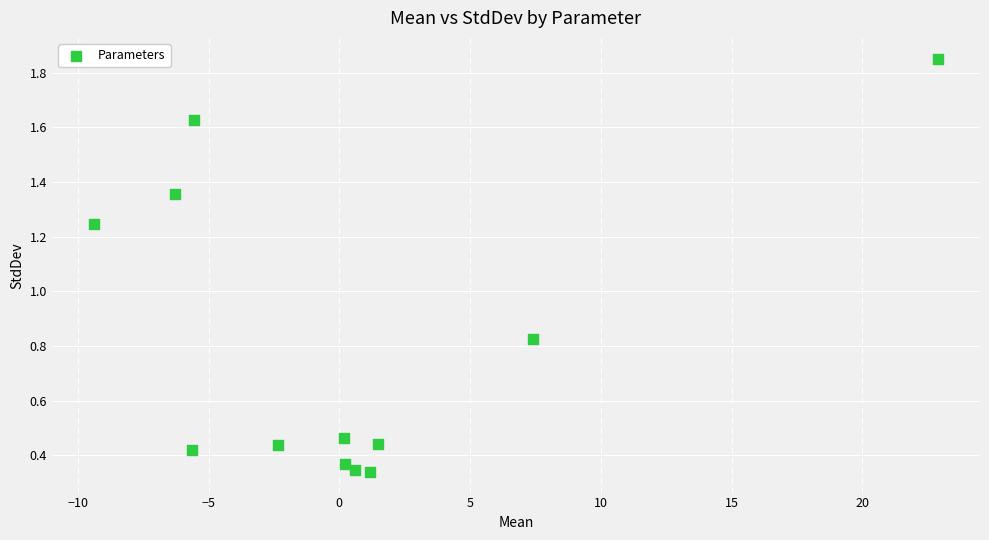

What is the range of X values (max minus min)?

32.3